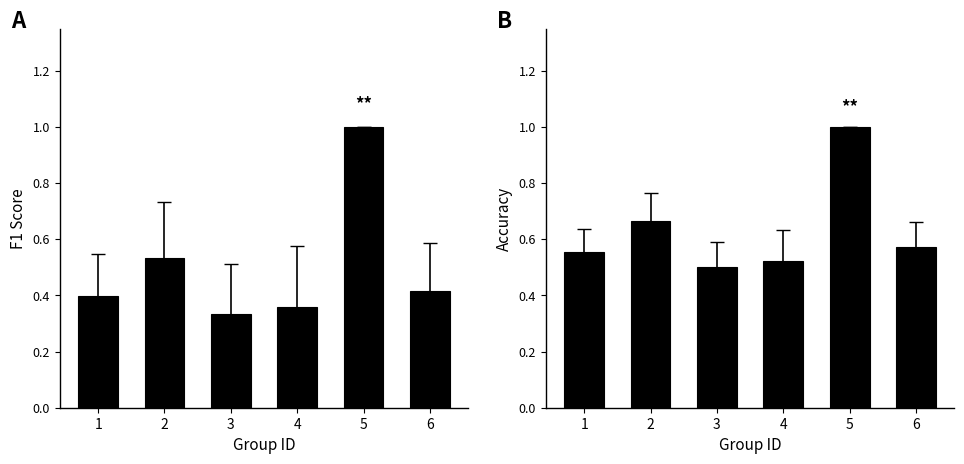

Reading right to left, what are all the values shown in this chart?

f1: 0.4	1.0	0.4	0.3	0.5	0.4
accuracy: 0.6	1.0	0.5	0.5	0.7	0.6